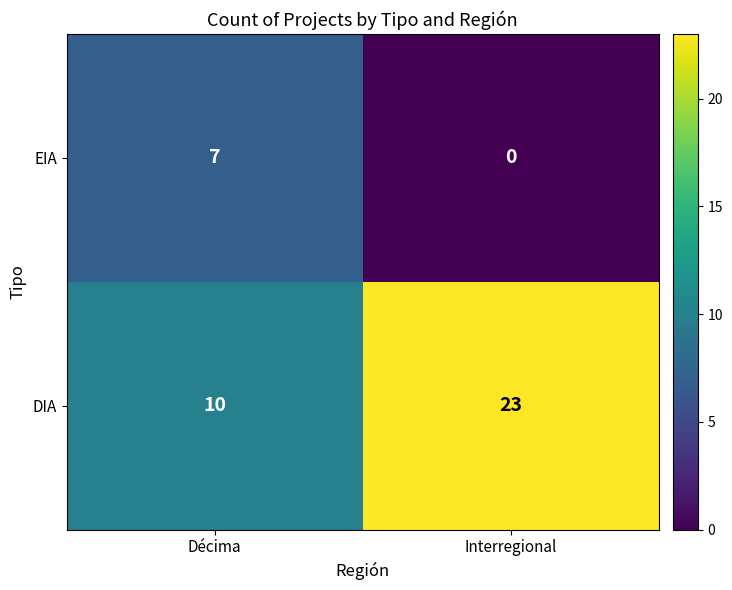

What is the sum of the DIA values at Décima and Interregional?

33